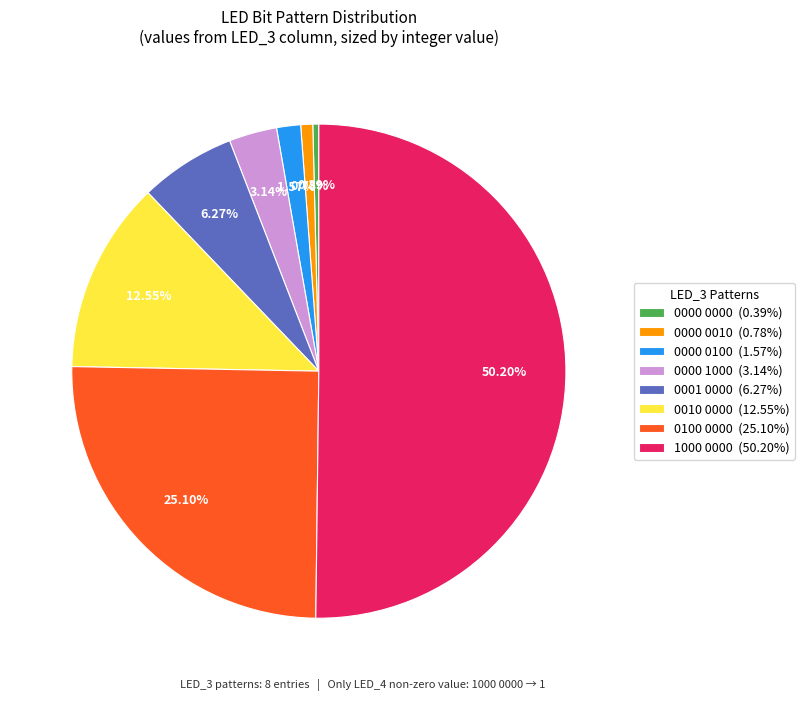

Is it true that 0000 0010 is 9% of the pie?

False